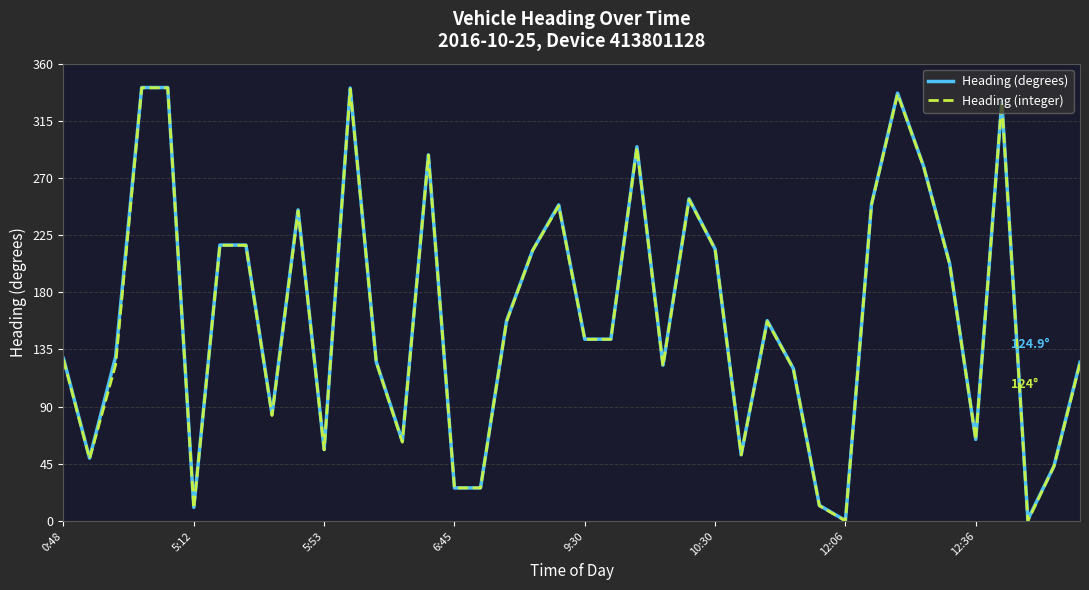

True or false: Heading (integer) has more than 0 interior local peaks.

True